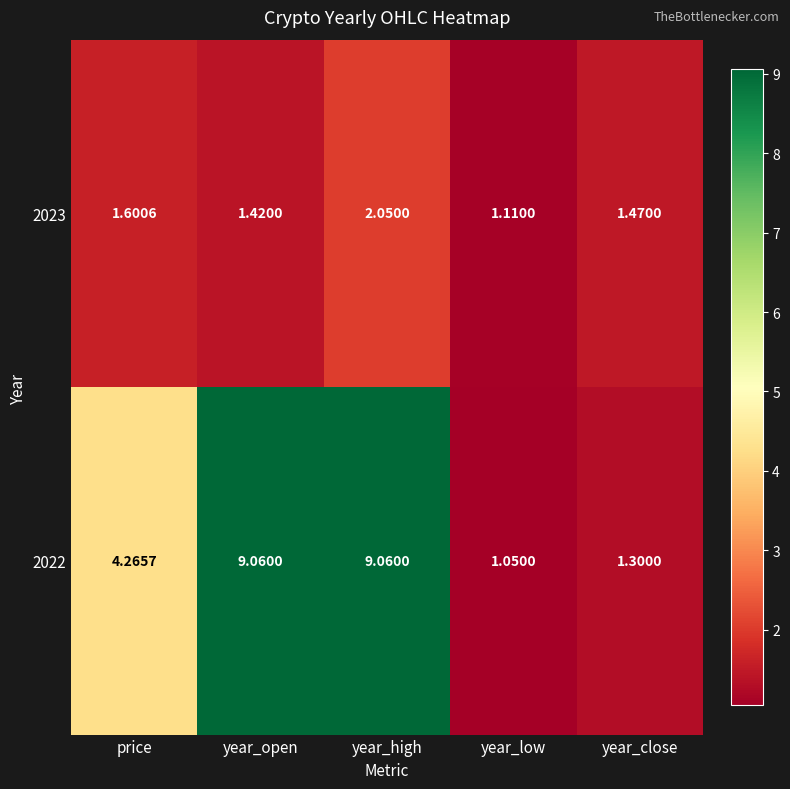

At year_low, list the series in order from smallest to largest.

2022, 2023